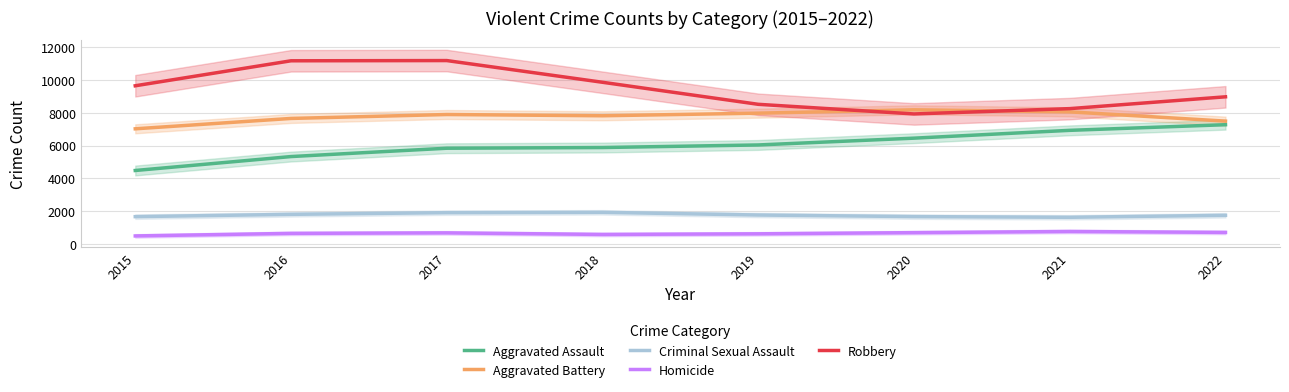

Rank the series at 2017 from highest to lowest value.

Robbery, Aggravated Battery, Aggravated Assault, Criminal Sexual Assault, Homicide